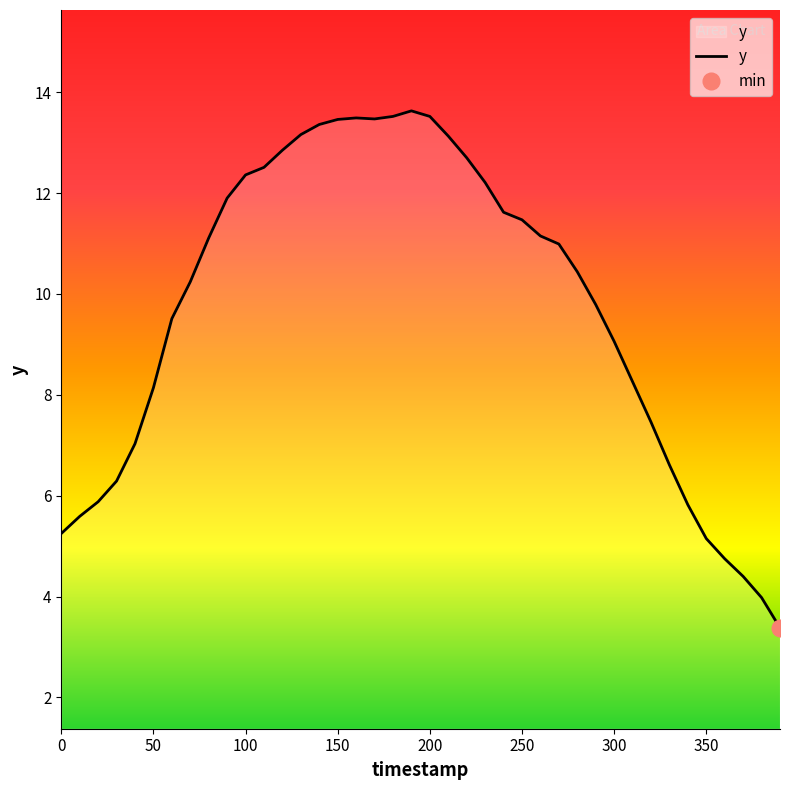

What is the greatest value displayed?

13.6